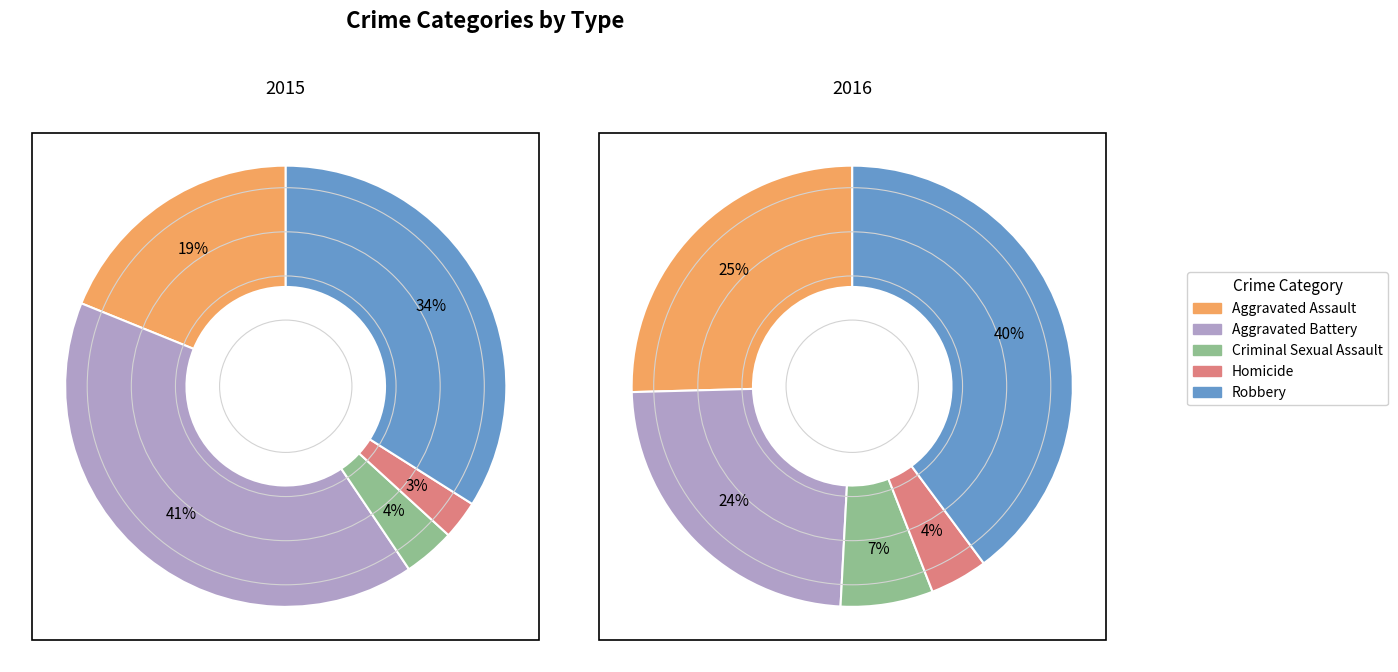

To the nearest percent, what is the difference between the largest and smallest slice percentages?

38%